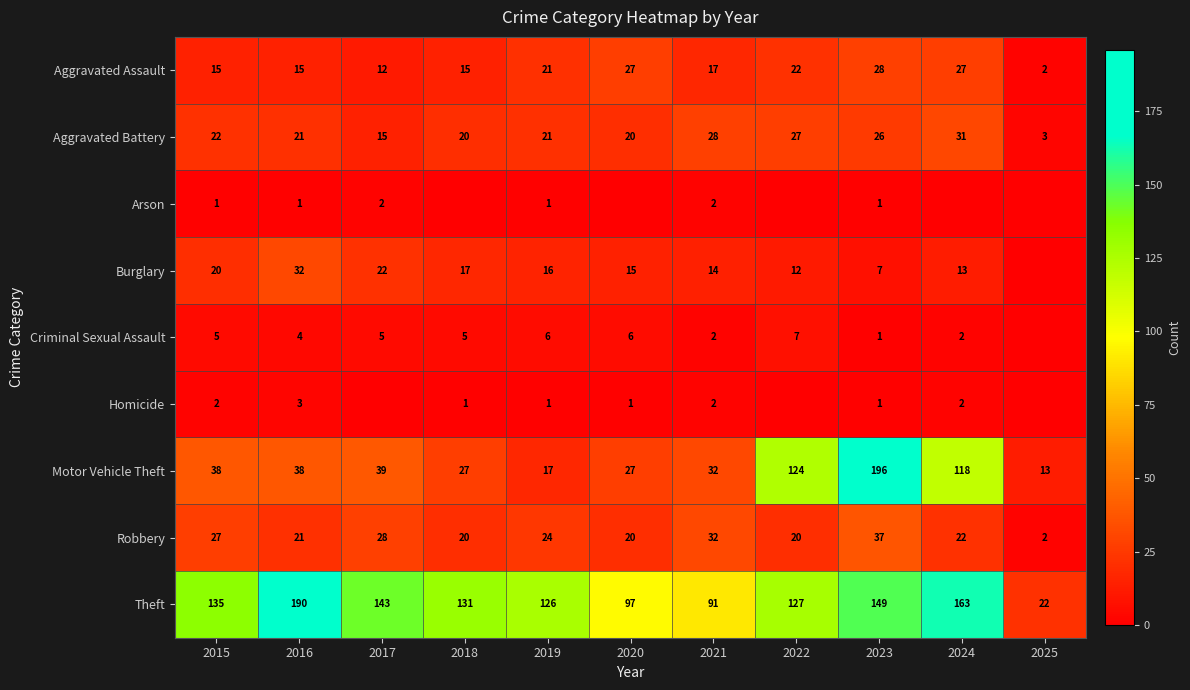

What is the difference between the maximum and second lowest values in the Aggravated Assault series?

16